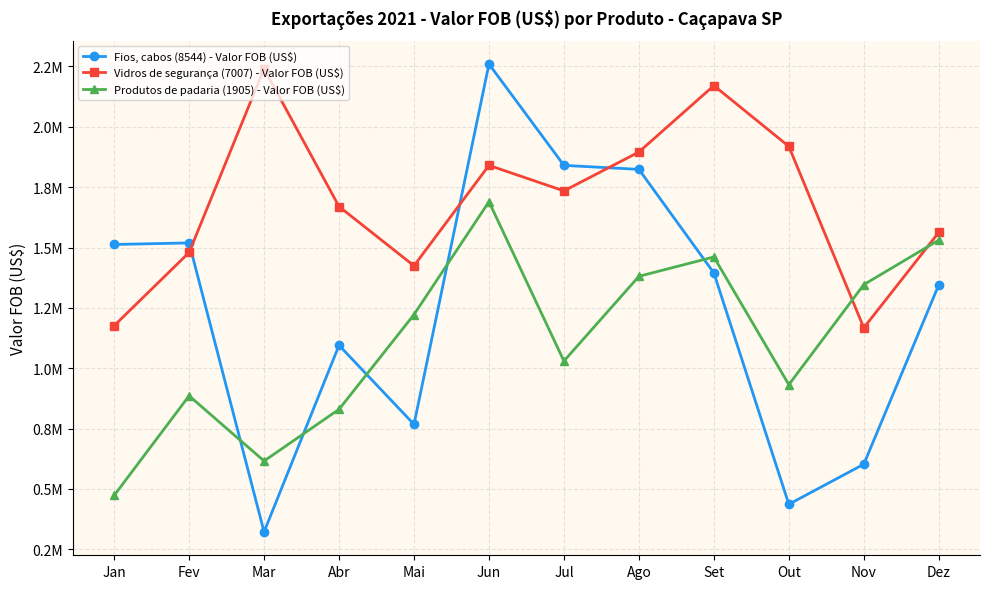

Is this an area chart (filled region under the line)?

No